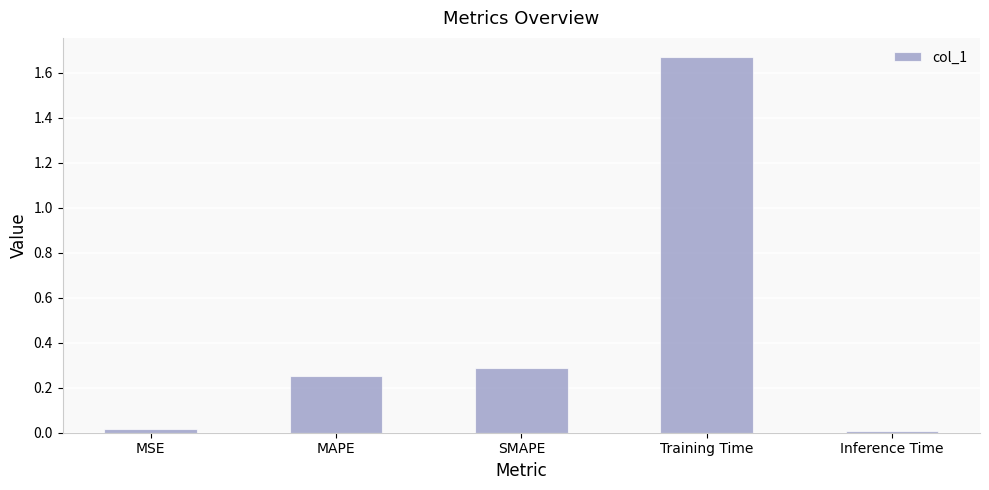

True or false: the data shows 0.3 at MAPE.

True